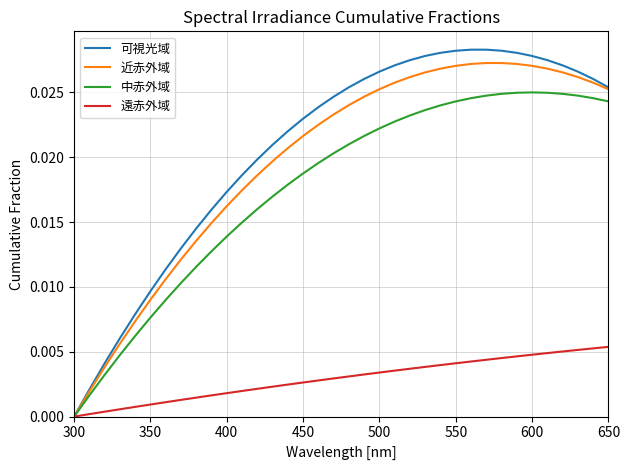

Which series has the largest range (max minus min)?

可視光域